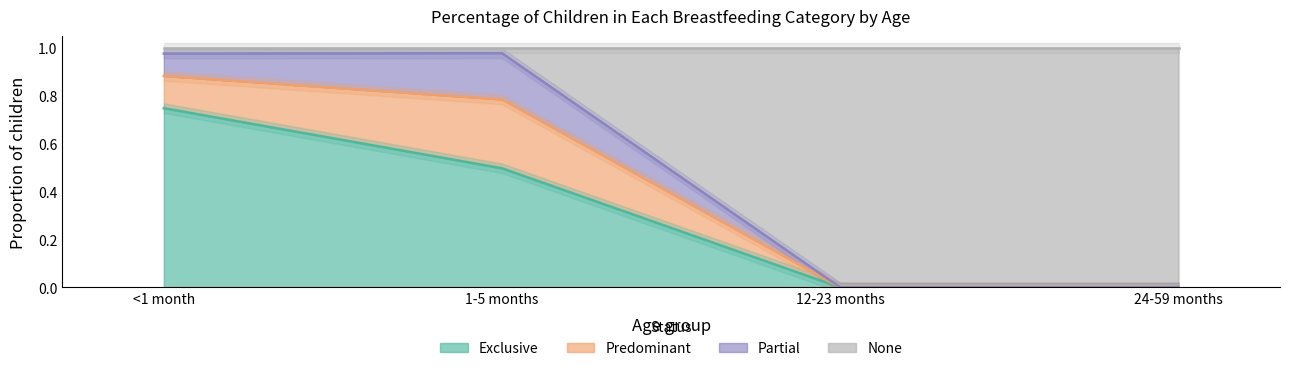

Which series has the largest range (max minus min)?

None